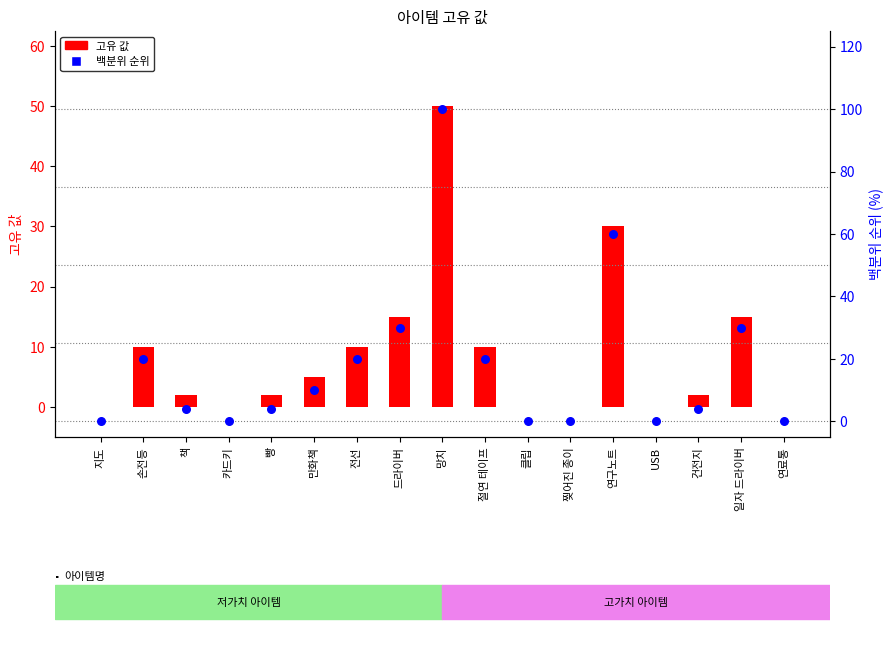

Which series has the widest spread of Y values?

백분위 순위